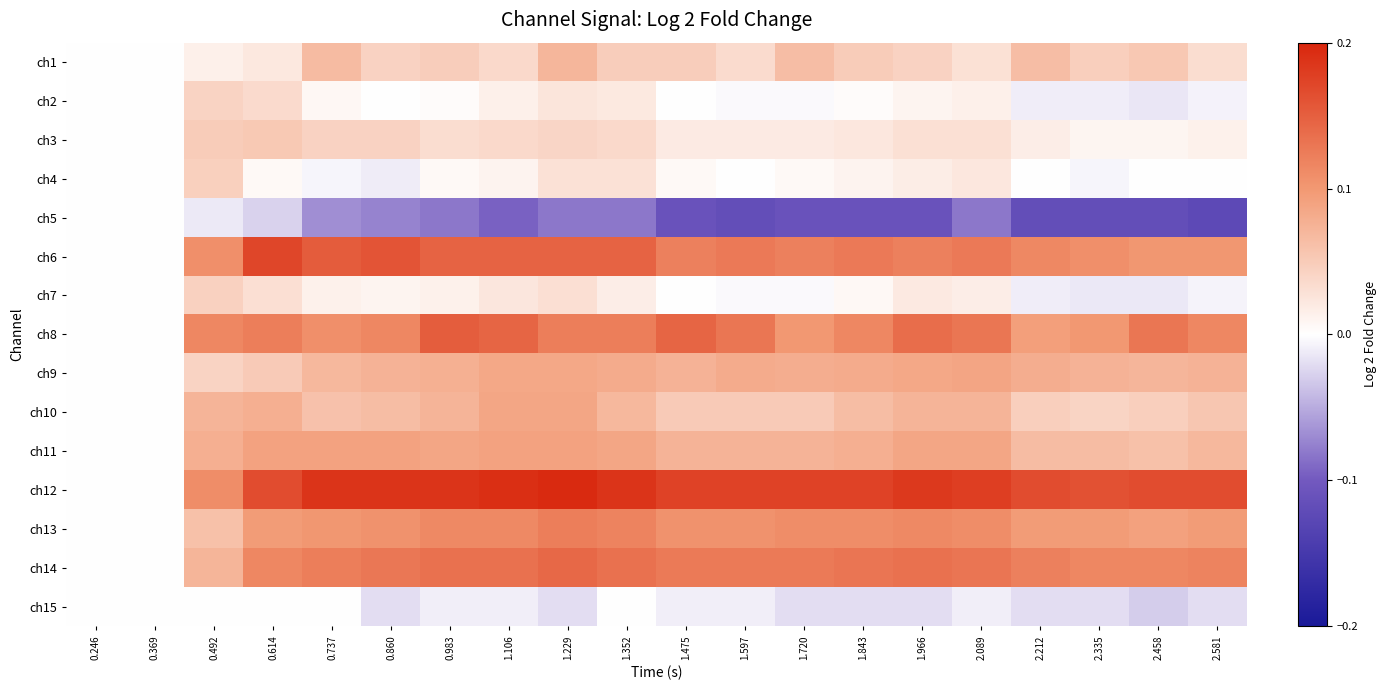

At 1.966, list the series in order from largest to smallest.

ch12, ch8, ch14, ch6, ch13, ch11, ch9, ch10, ch1, ch3, ch7, ch4, ch2, ch15, ch5